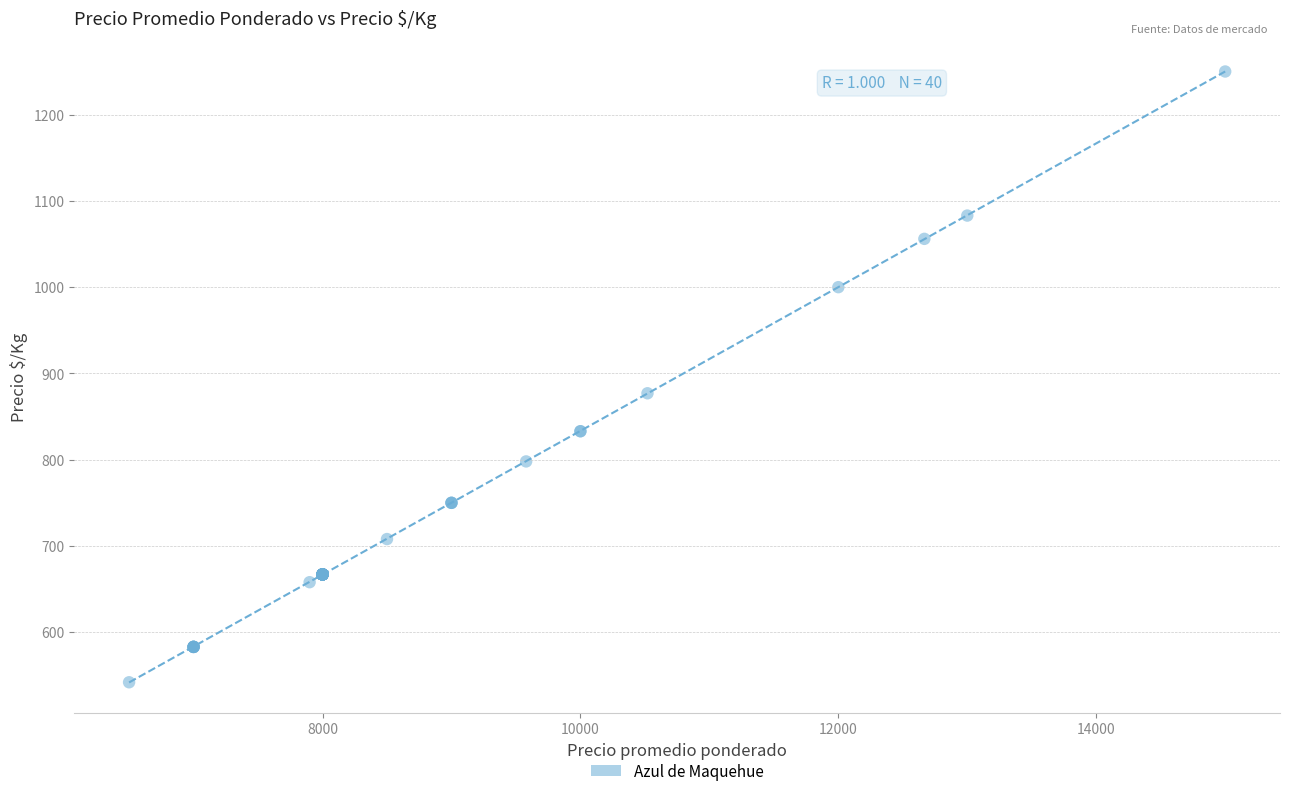

What Y value in the scatter plot is closest to 896?

877